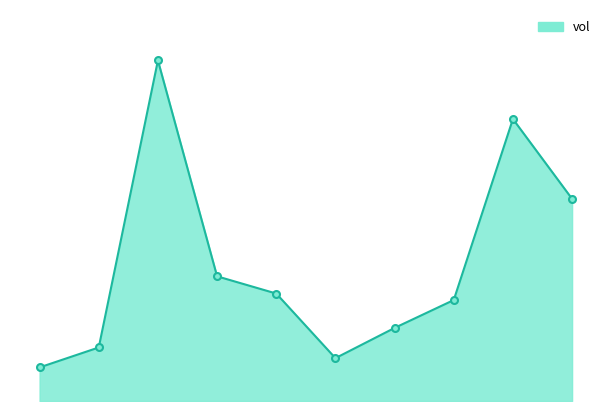

Does the chart have visible grid lines?

No